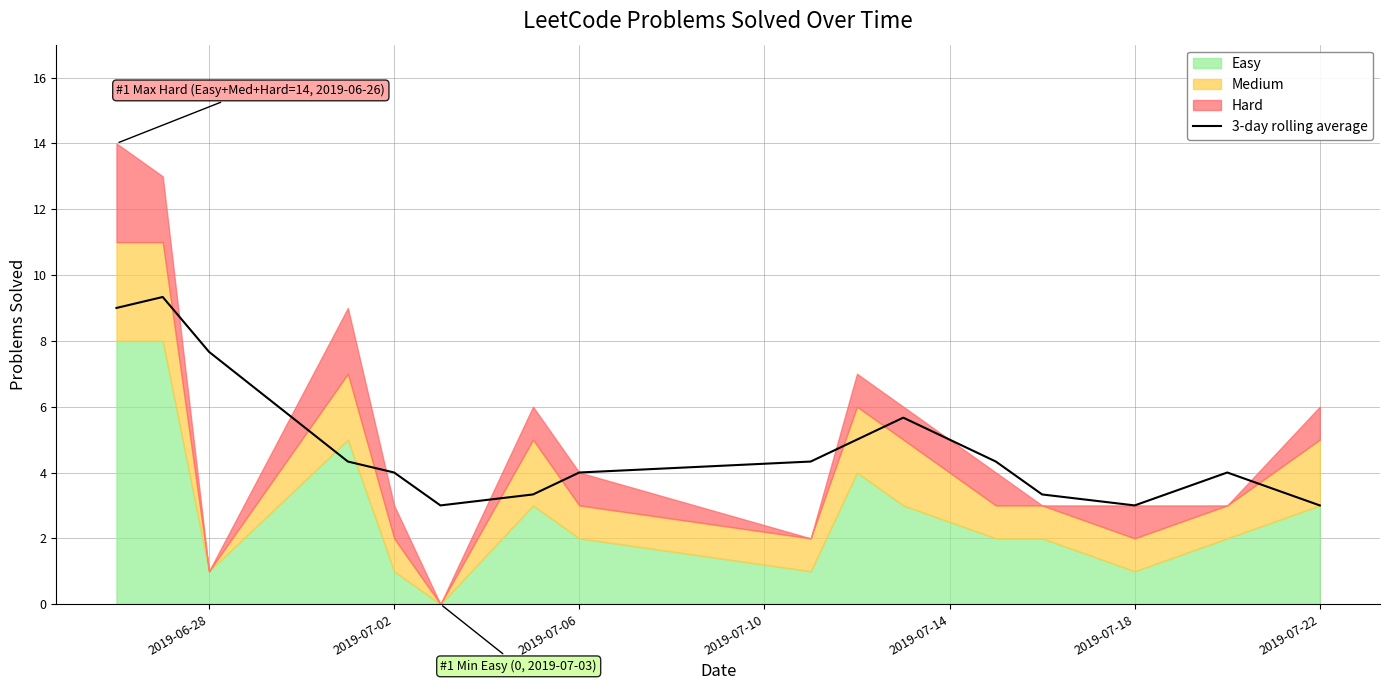

Is it true that 3-day rolling average equals 3.0 at 2019-07-22?

True